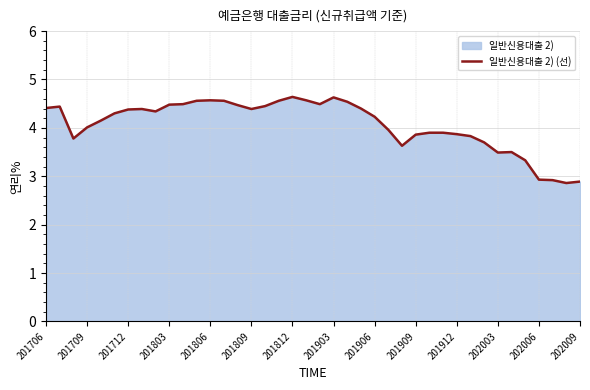

How many categories are shown in the chart?

40